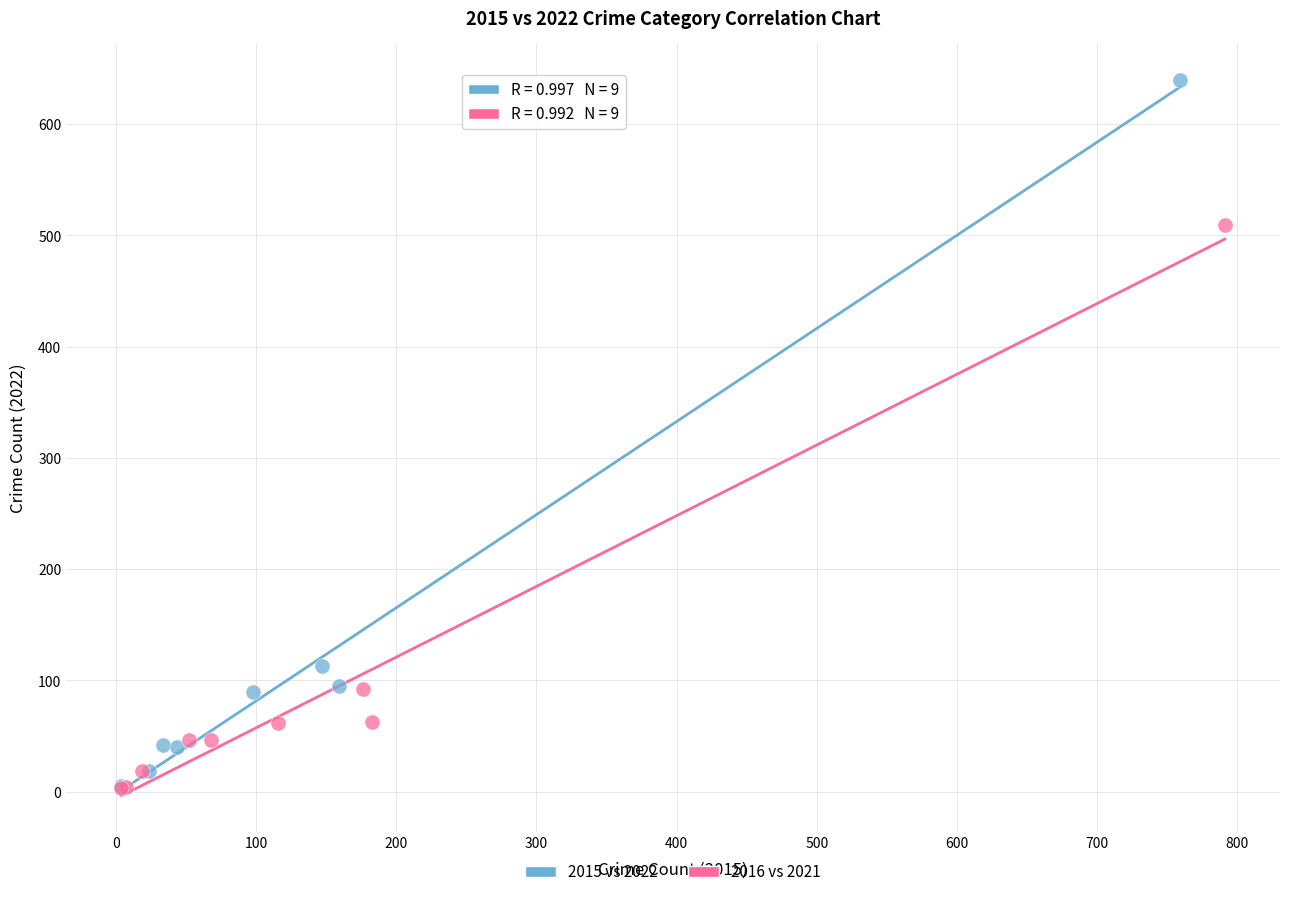

Which series has the largest Y range (max minus min)?

2015 vs 2022